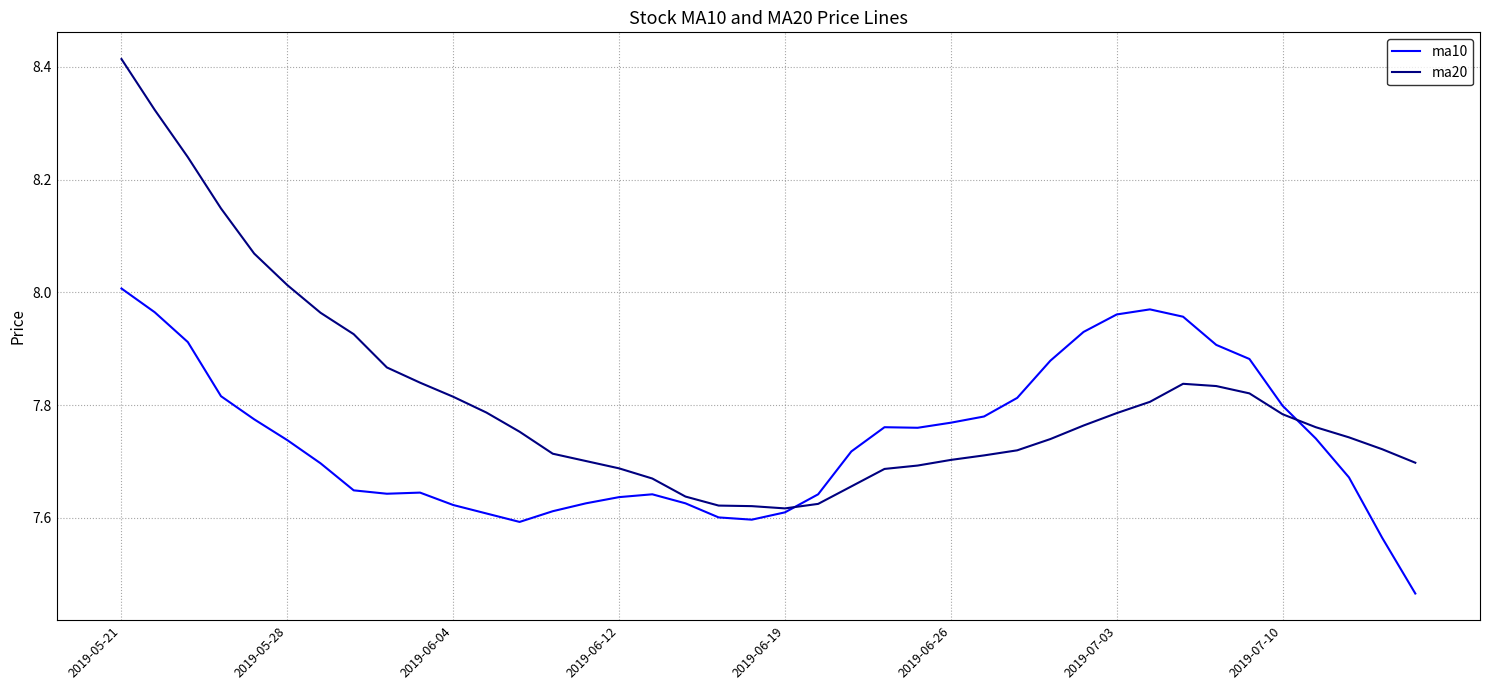

Is this an area chart (filled region under the line)?

No